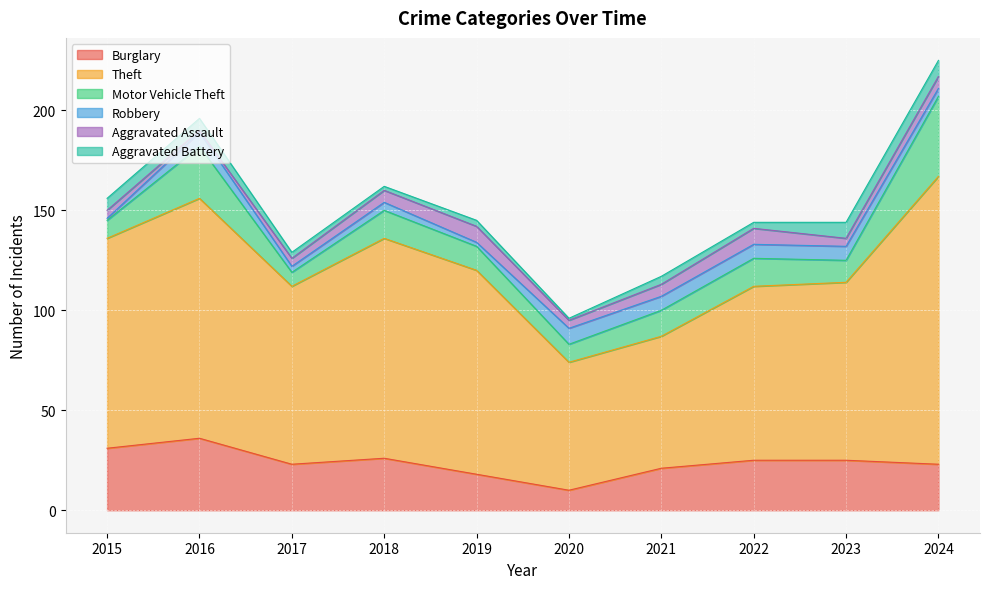

How many values in the Aggravated Assault series exceed 6?

2